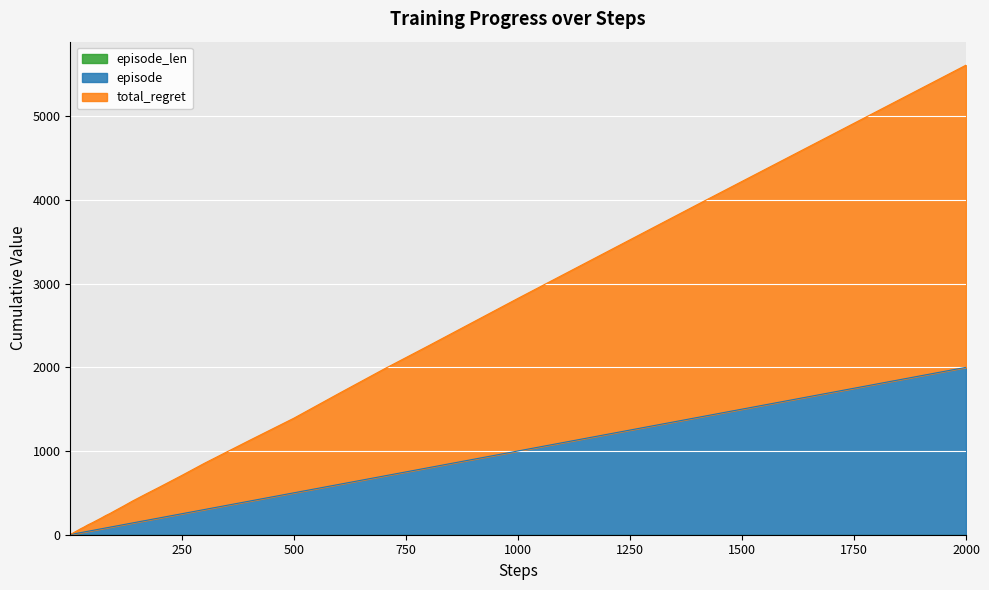

At which category is the sum across all series the highest?

2000